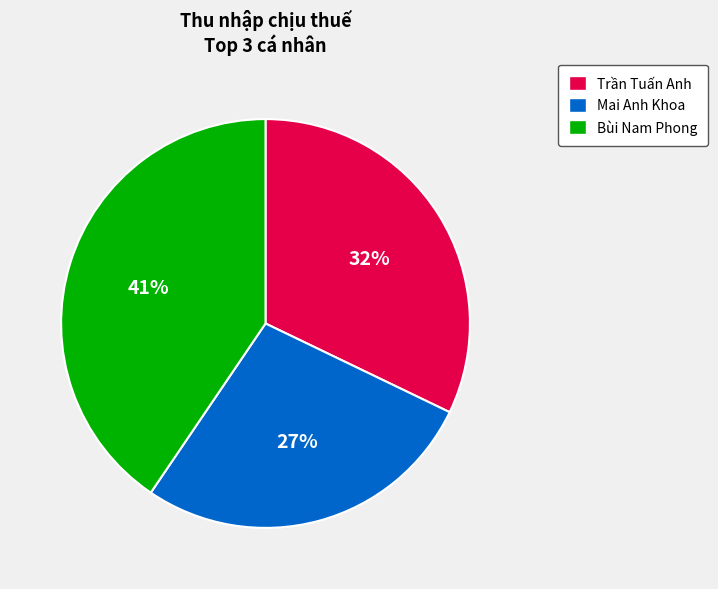

Rank the categories by value from lowest to highest.

Mai Anh Khoa, Trần Tuấn Anh, Bùi Nam Phong